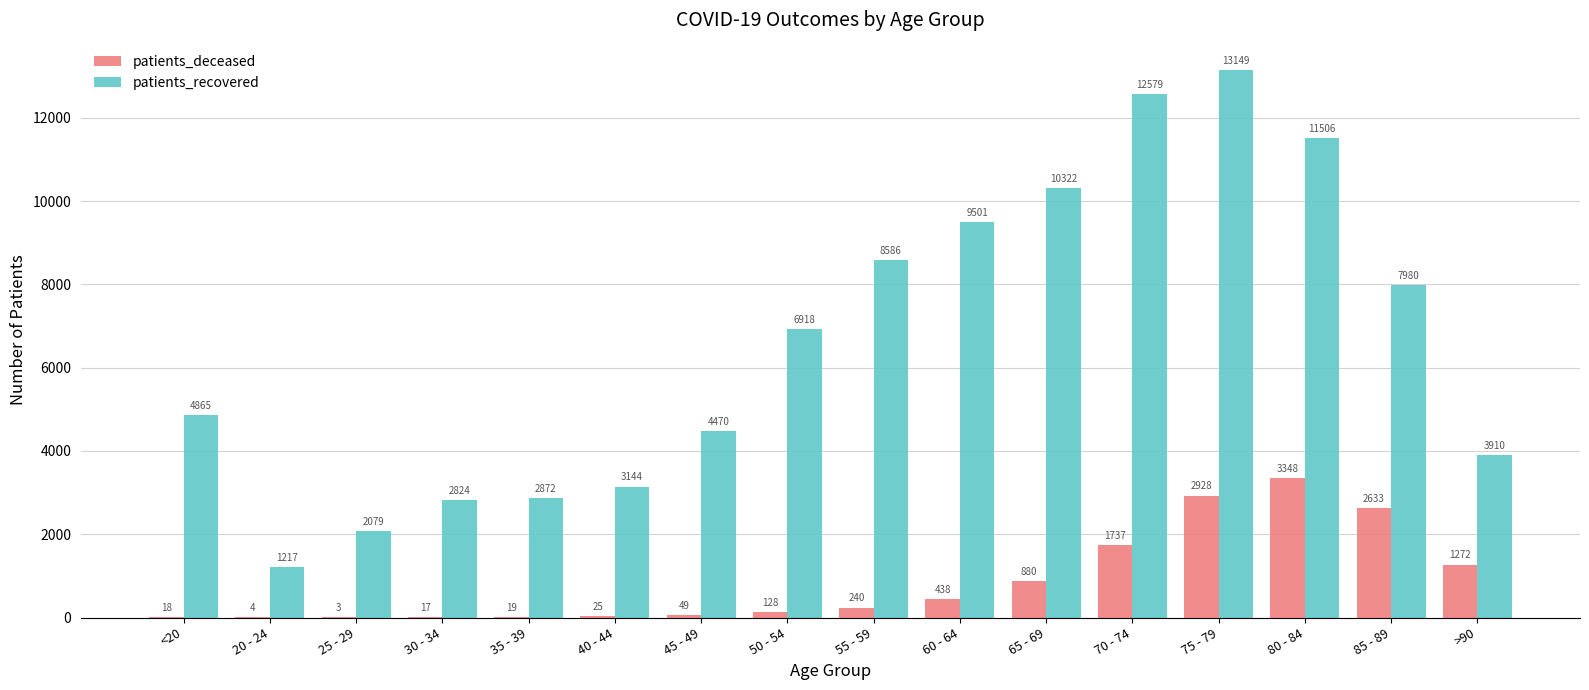

What is the total value across all series at 20 - 24?

1221